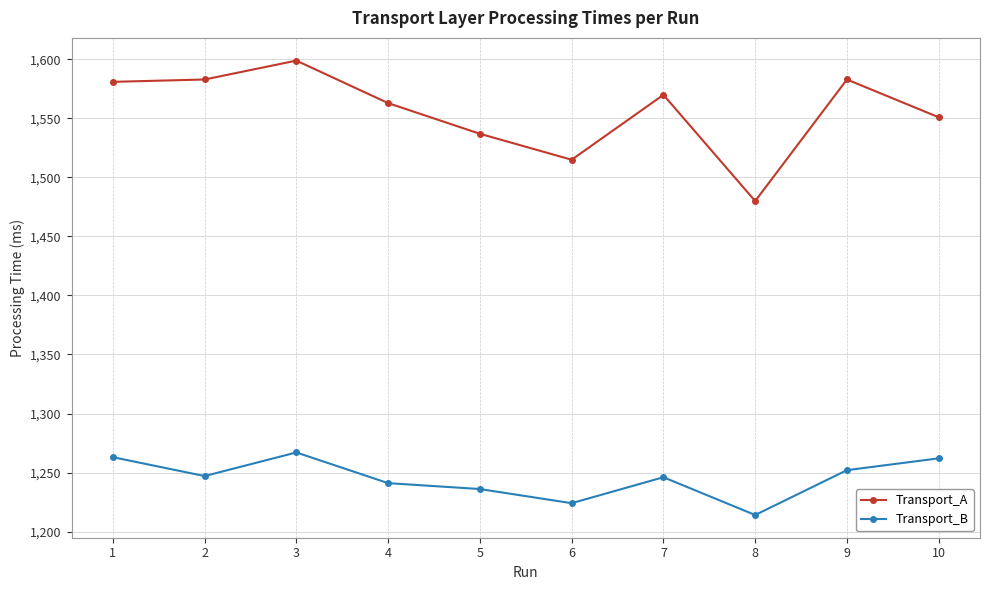

List the series in order of their overall mean, highest first.

Transport_A, Transport_B